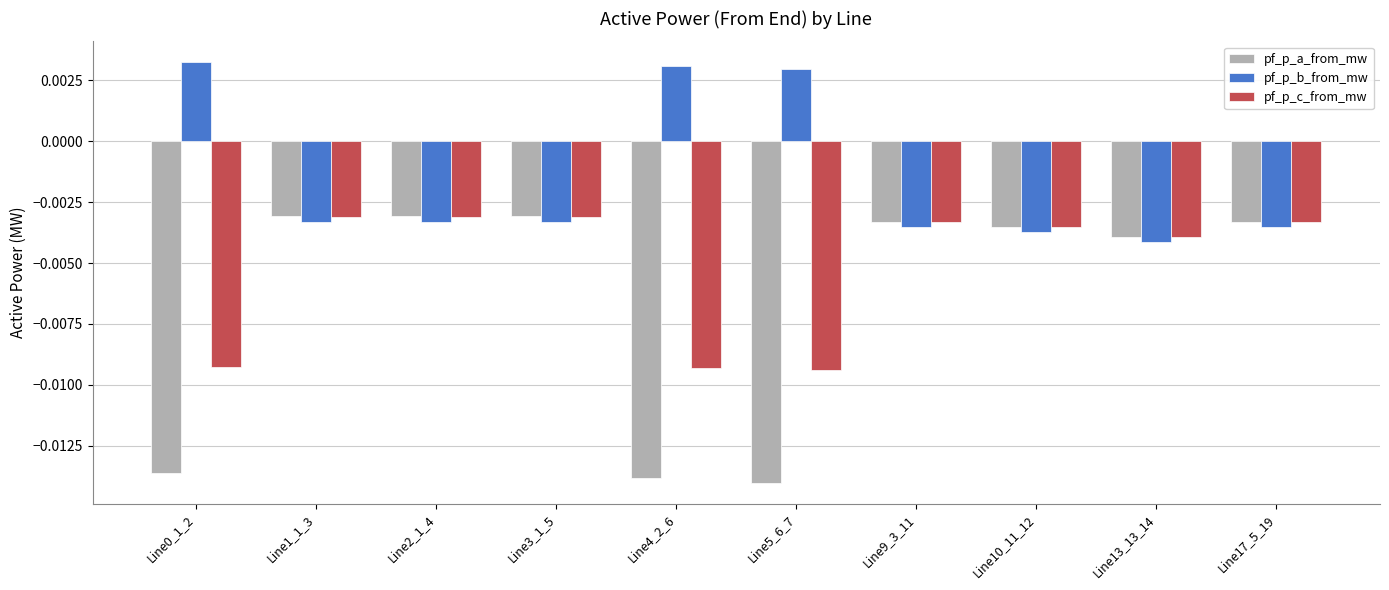

How many groups of bars are there?

10